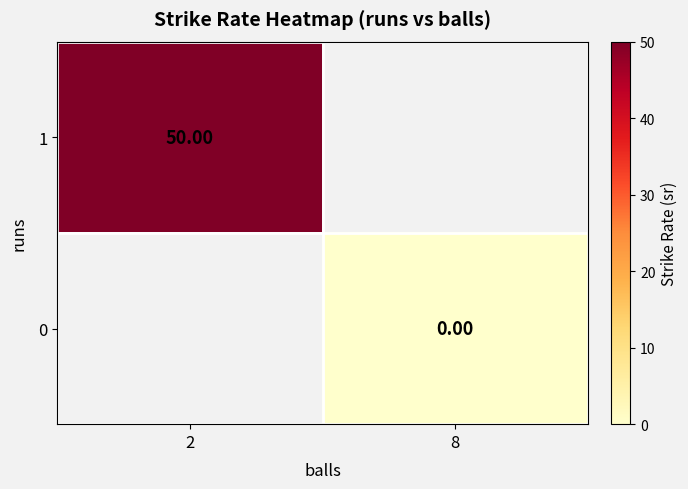

Between 8 and 2, which is larger?

2